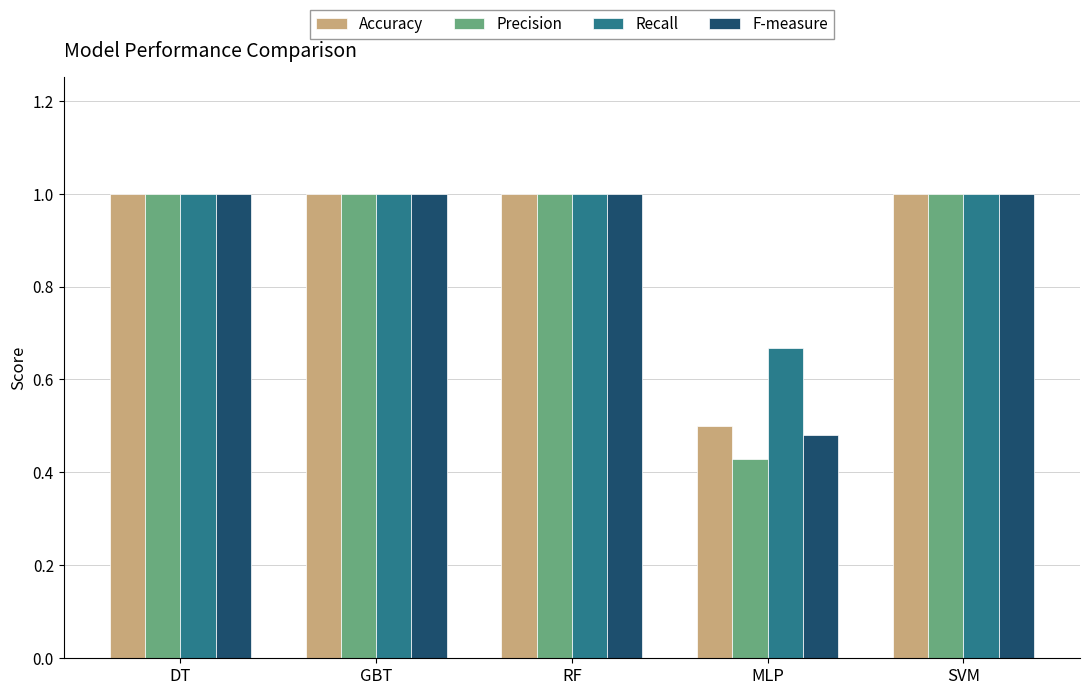

What are all the series names shown in the legend?

Accuracy, Precision, Recall, F-measure